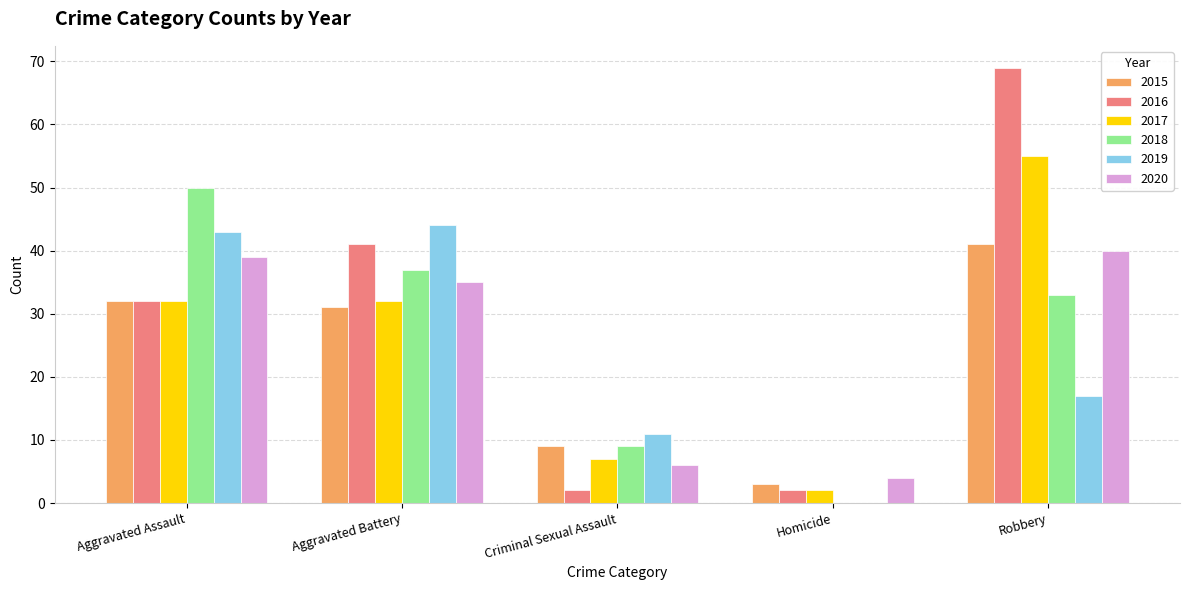

Is the value of 2016 at Homicide greater than the value of 2020 at Criminal Sexual Assault?

No